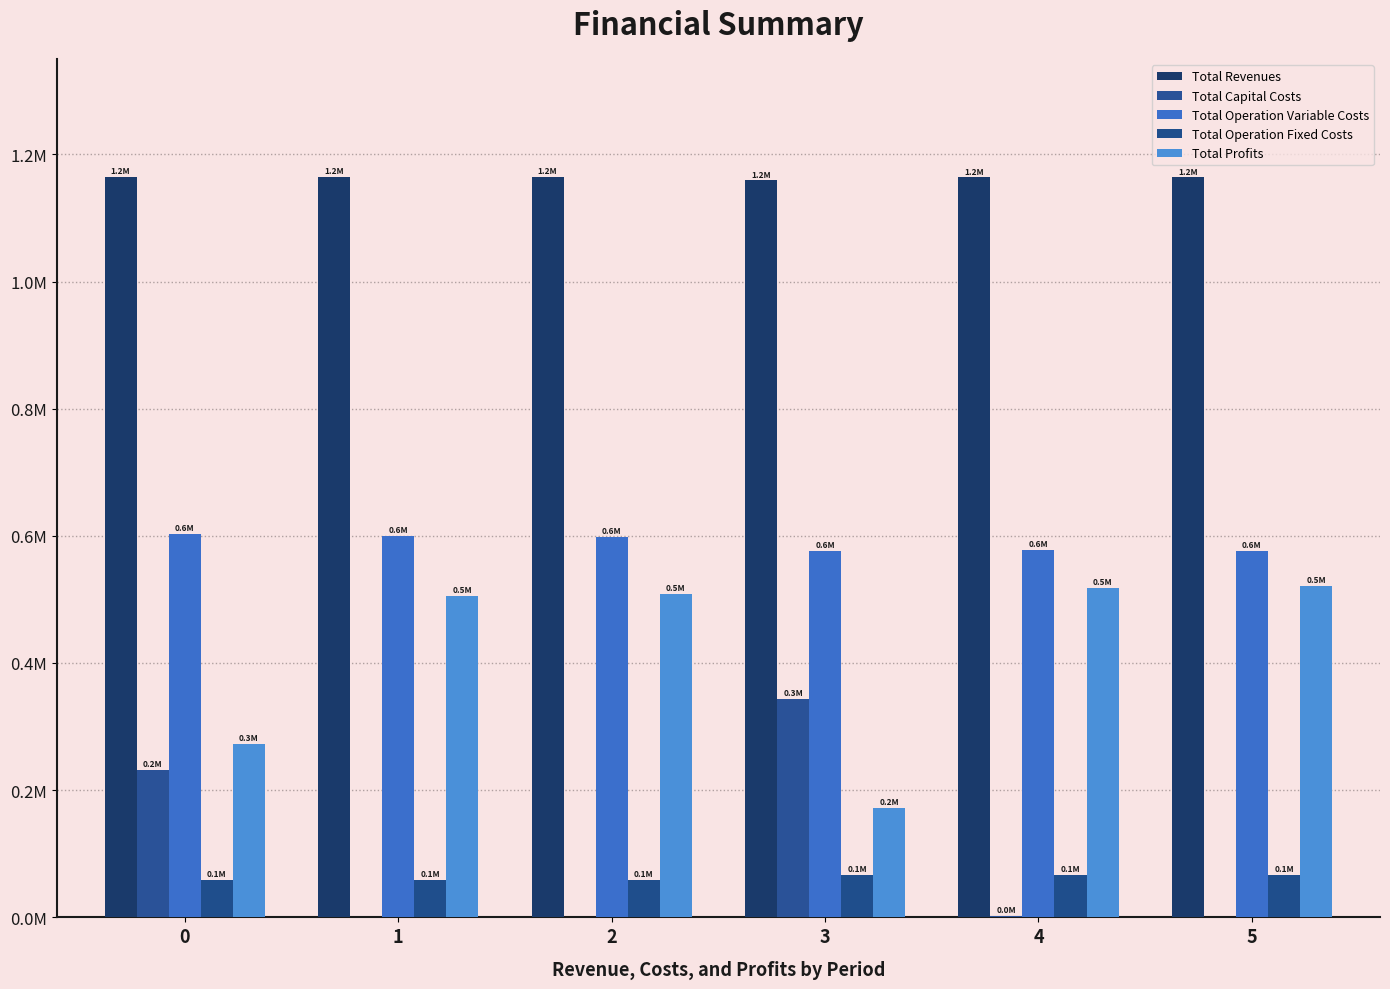

Reading right to left, list all the values displayed in this chart.

Total Revenues: 1163630.4	1163630.4	1158960.7	1164781.8	1164781.8	1164781.8
Total Capital Costs: 0.0	2400.0	343968.0	0.0	0.0	231721.0
Total Operation Variable Costs: 575757.5	577625.7	576619.1	598177.0	600188.8	602197.9
Total Operation Fixed Costs: 66298.5	66298.5	66046.3	58551.4	58551.4	58551.4
Total Profits: 521574.4	517306.2	172327.3	508053.5	506041.7	272311.6